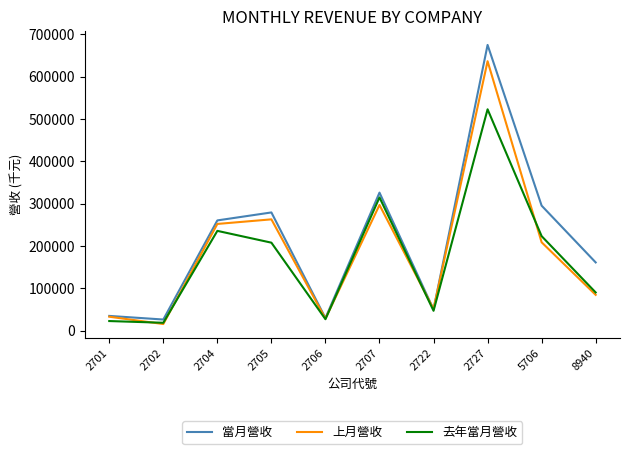

Rank the series by their maximum value, from lowest to highest.

去年當月營收, 上月營收, 當月營收